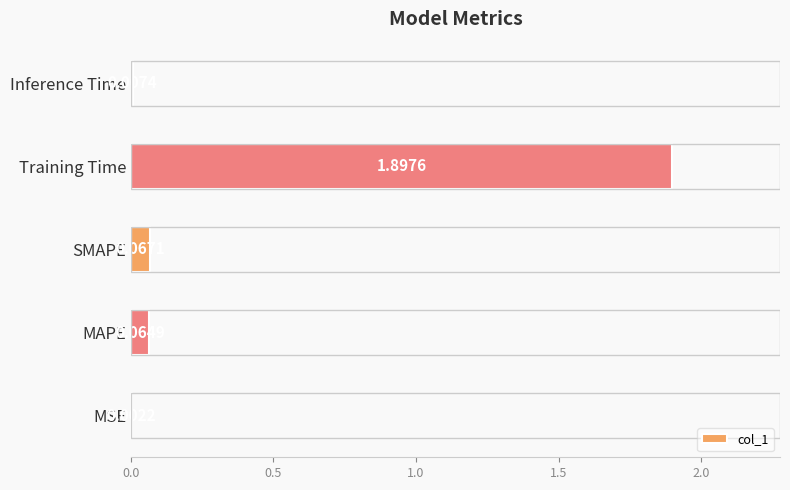

At which label is the value closest to 0?

MSE